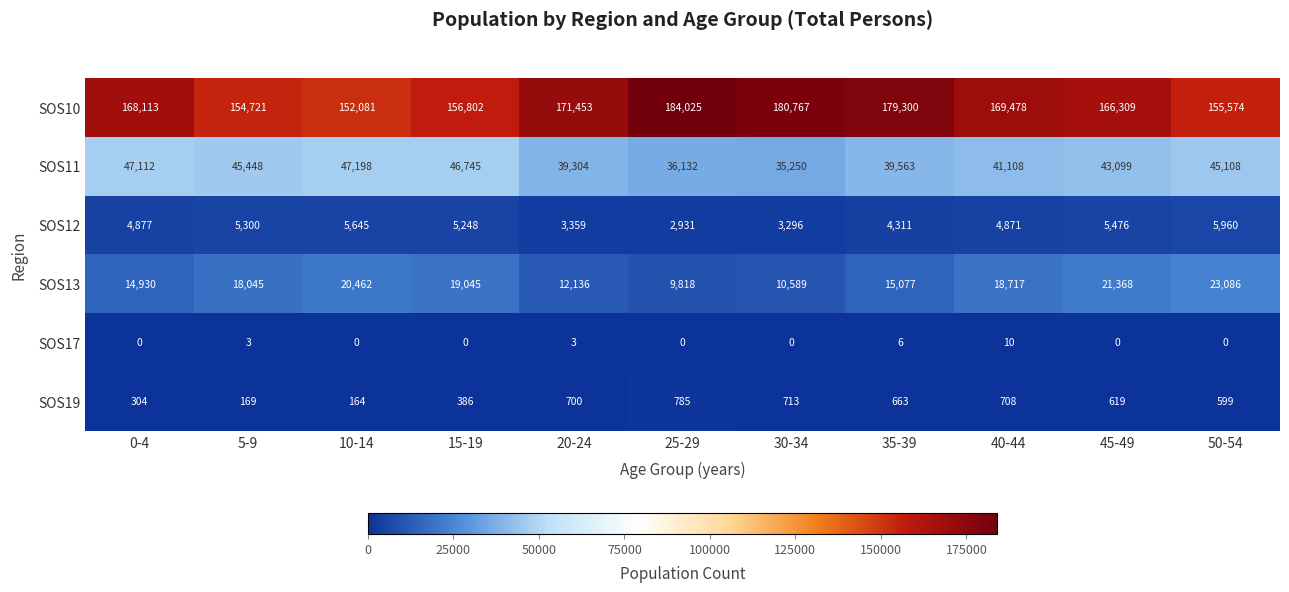

Which series has the widest spread of values?

SOS10